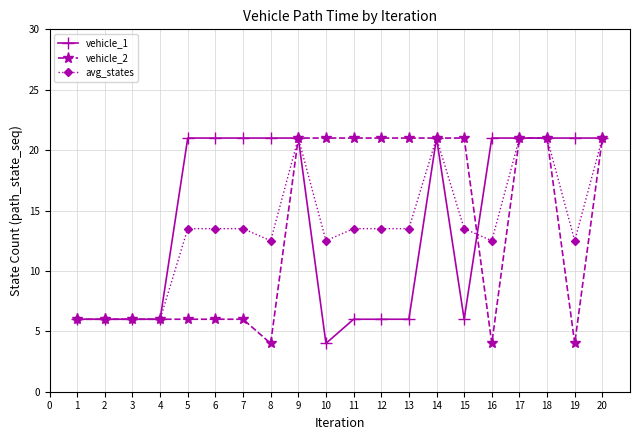

What is the difference between the highest and lowest values at 12?

15.0